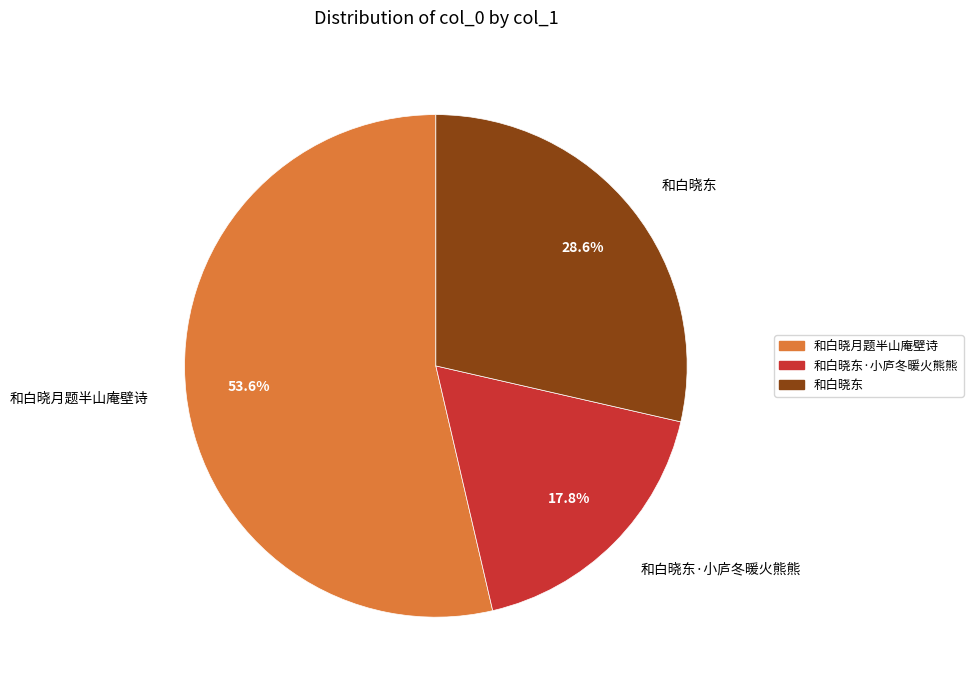

Which category has the smallest portion of the pie?

和白晓东·小庐冬暖火熊熊